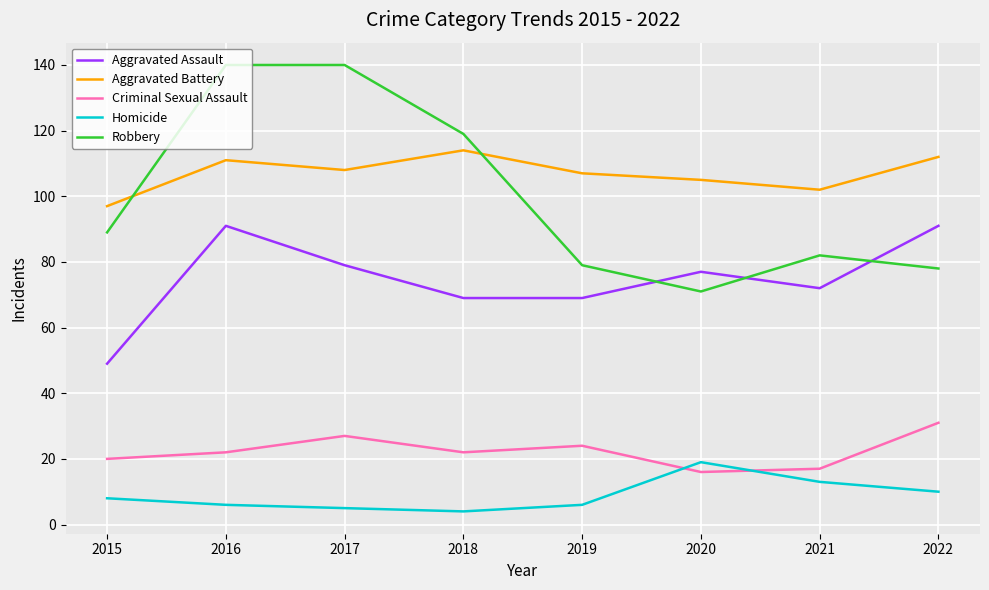

What is the sum of all Aggravated Assault values?

597